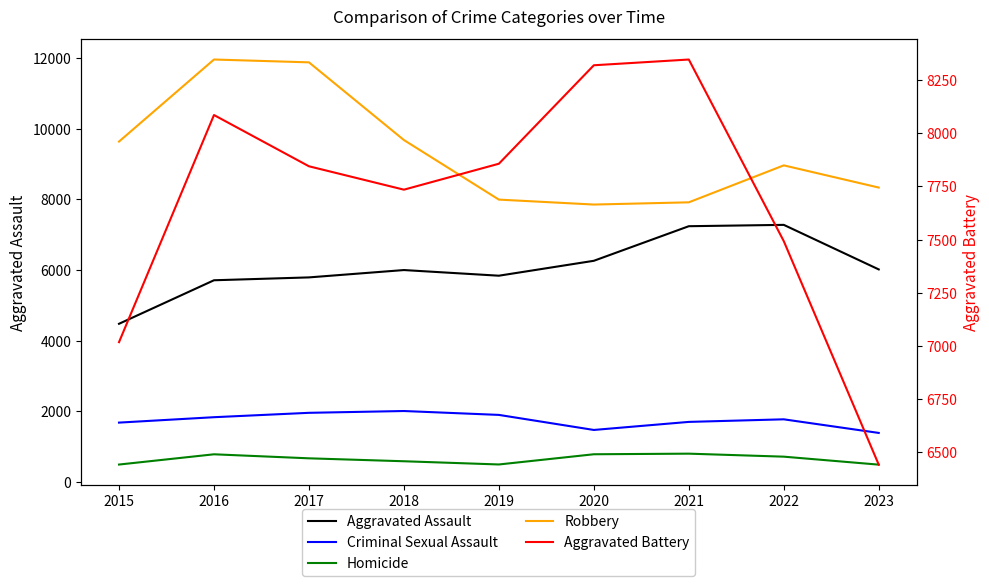

How many values in the Aggravated Battery series are below 7845?

4